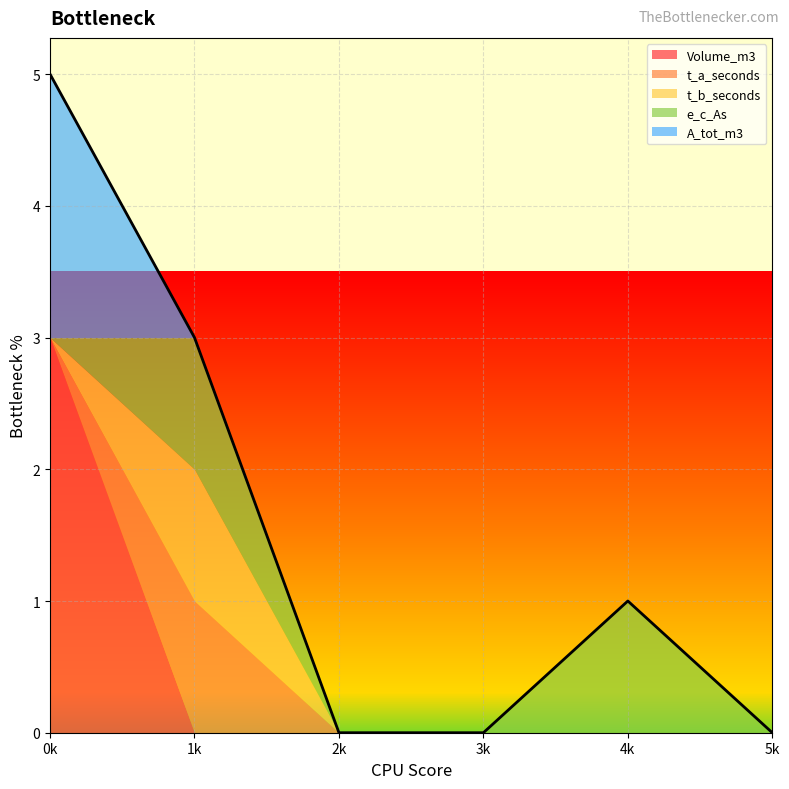

How many distinct data groups are displayed?

5